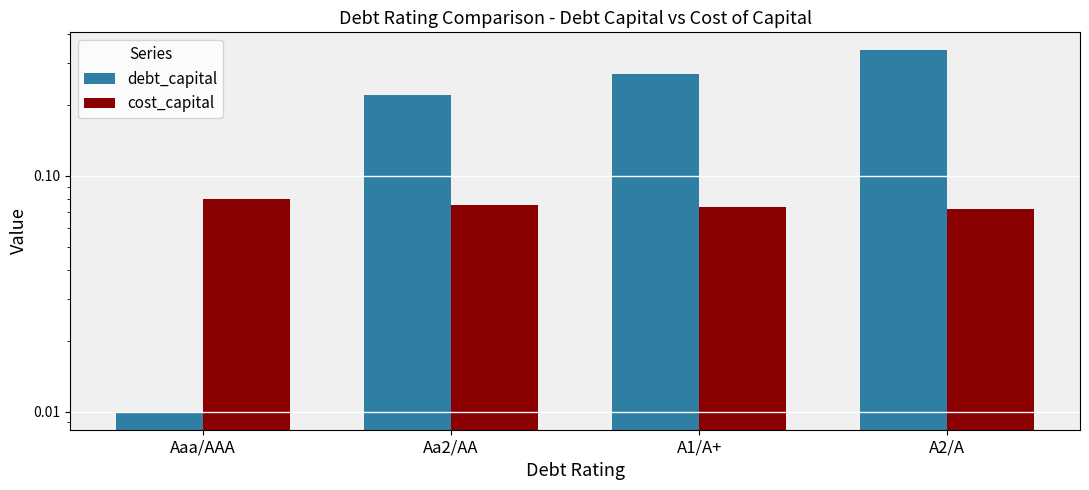

Reading left to right, what are all the values shown in this chart?

debt_capital: 0.0	0.2	0.3	0.3
cost_capital: 0.1	0.1	0.1	0.1